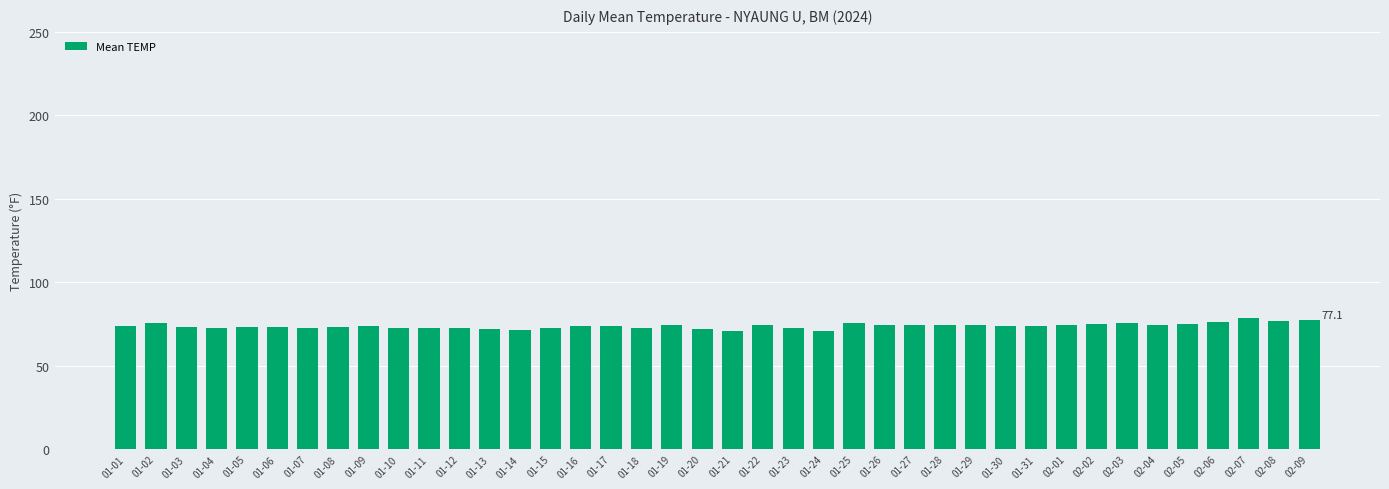

What position from the right is 01-16?

25